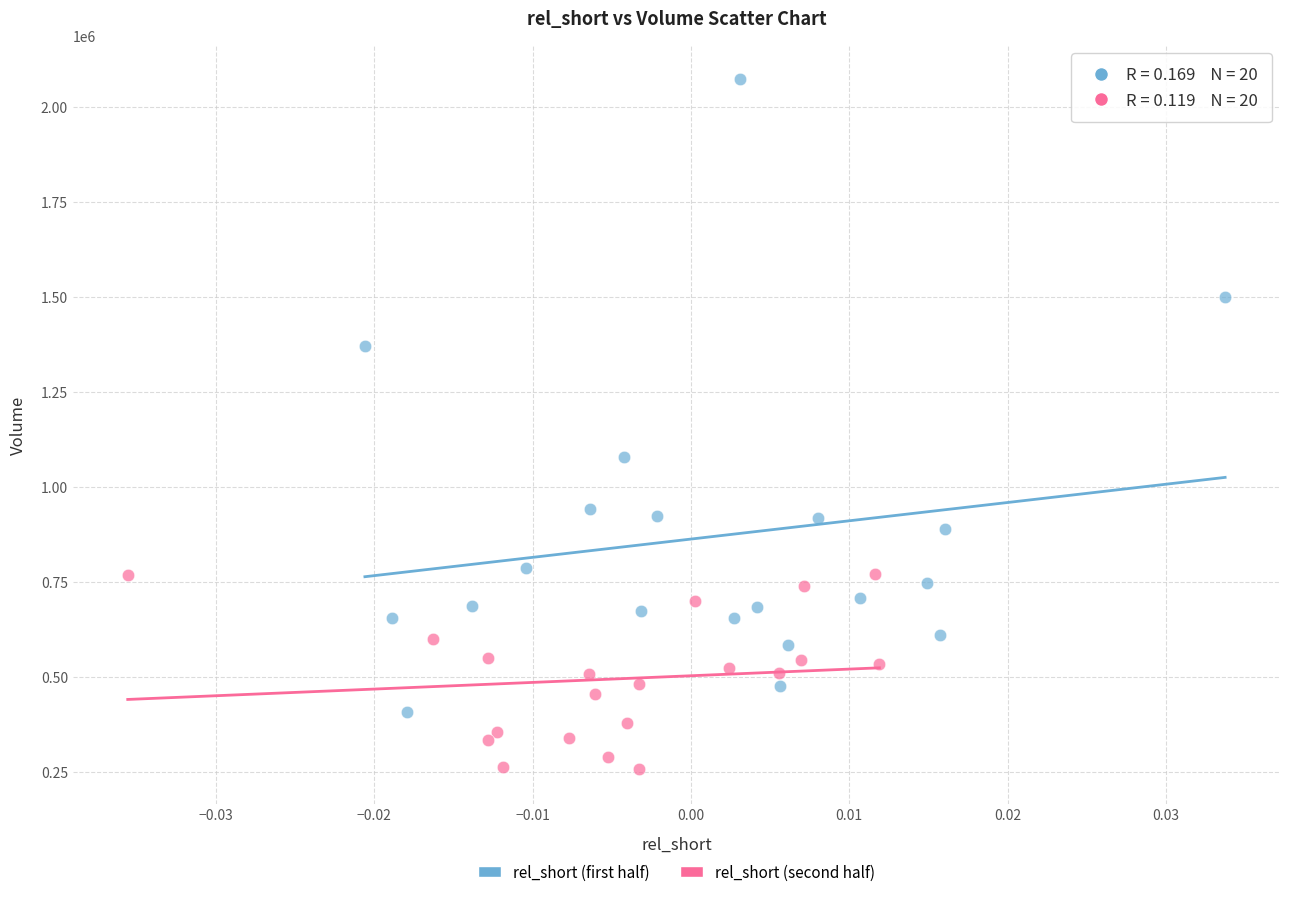

Which series has the widest spread of Y values?

rel_short (first half)